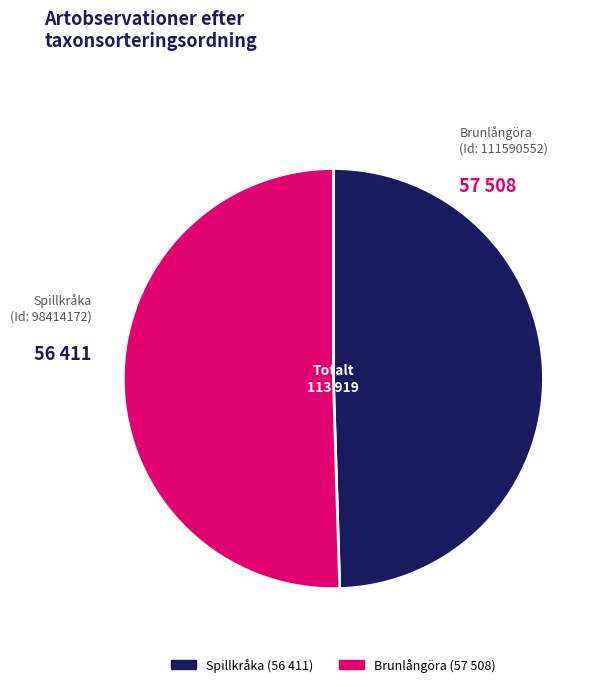

What is the largest slice in the pie chart?

Brunlångöra